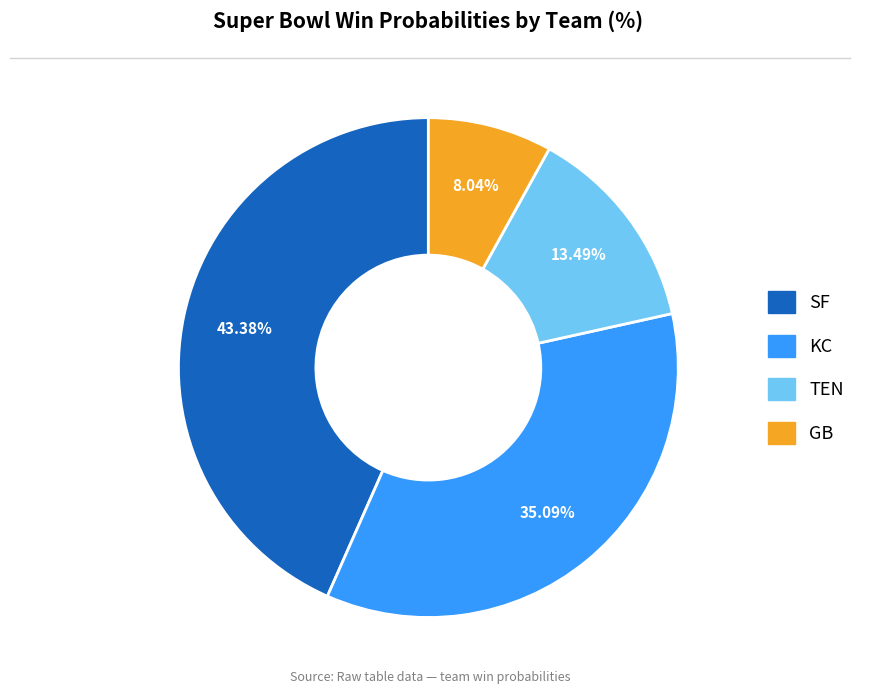

Between KC and GB, which is larger?

KC